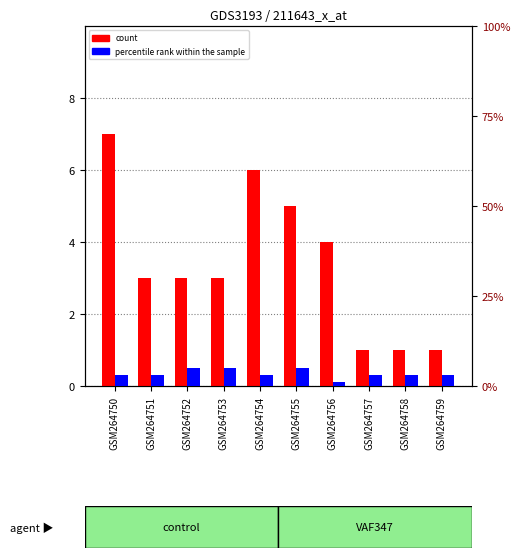

How many bars are there in each group?

2